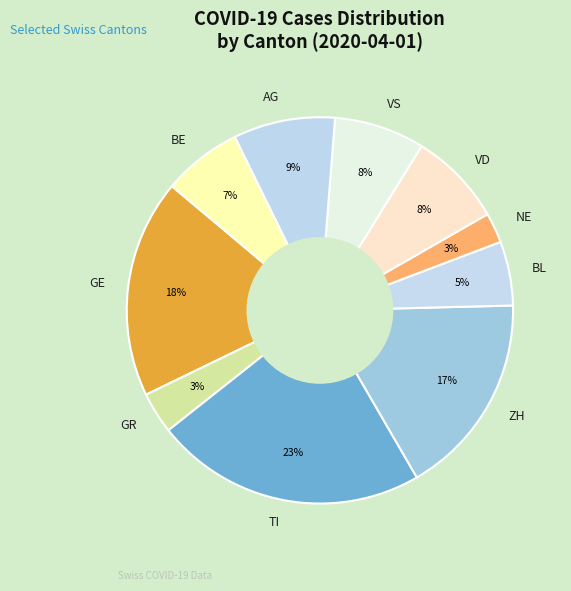

To the nearest percent, what is the combined percentage of ZH and NE?

20%